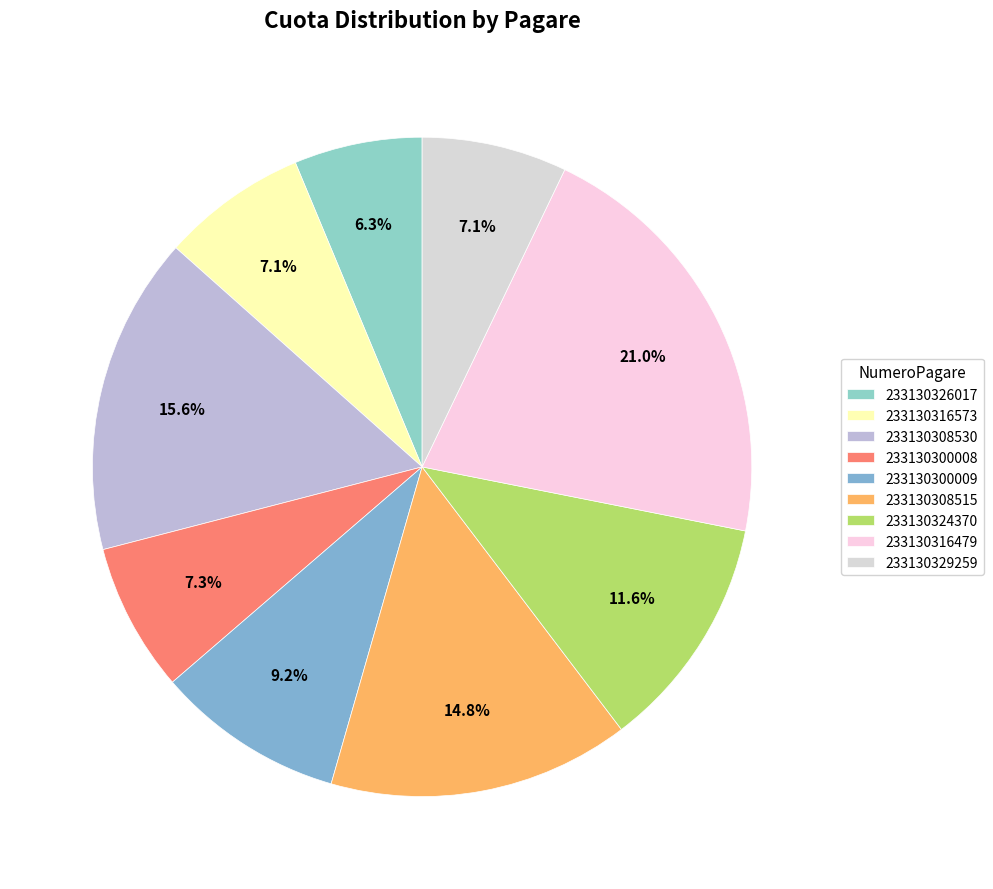

To the nearest percent, what is the average slice percentage?

11%